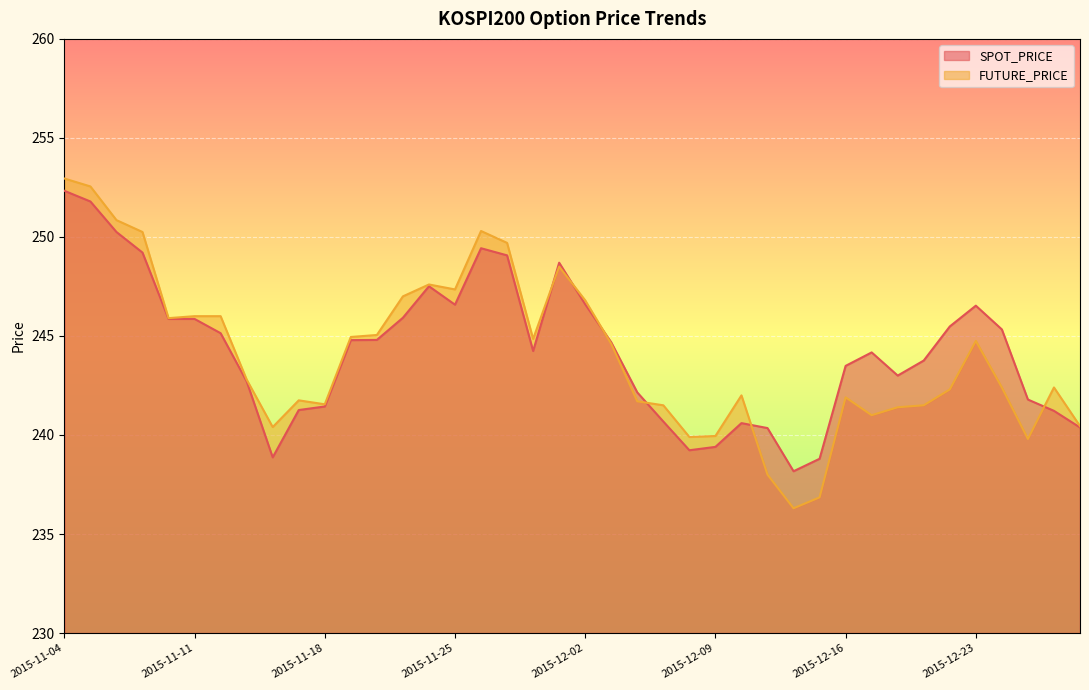

Which has a higher value, 2015-12-07 or 2015-11-17?

2015-11-17